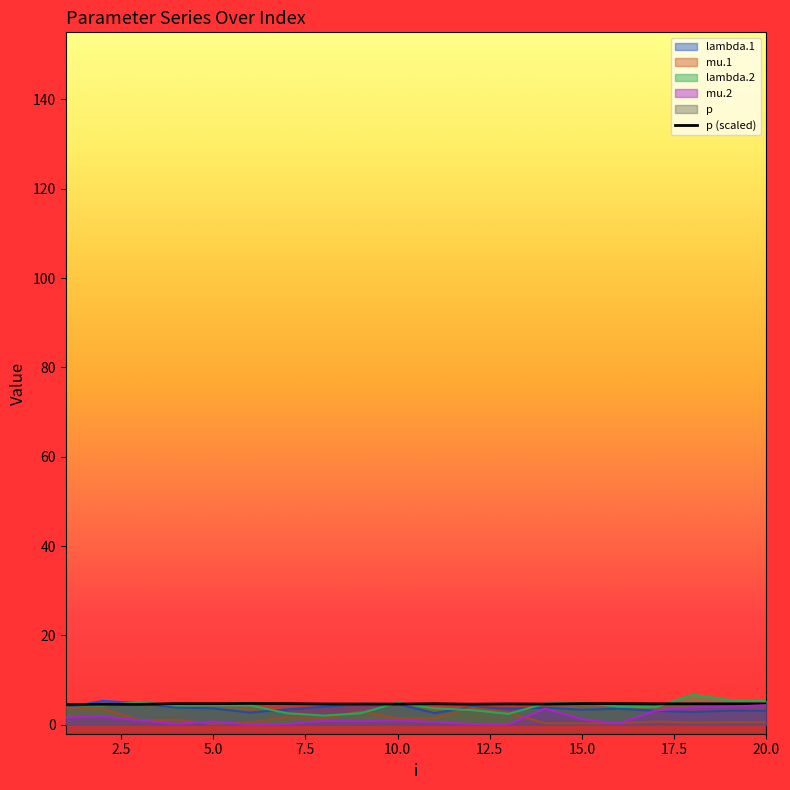

Does the chart have visible grid lines?

No